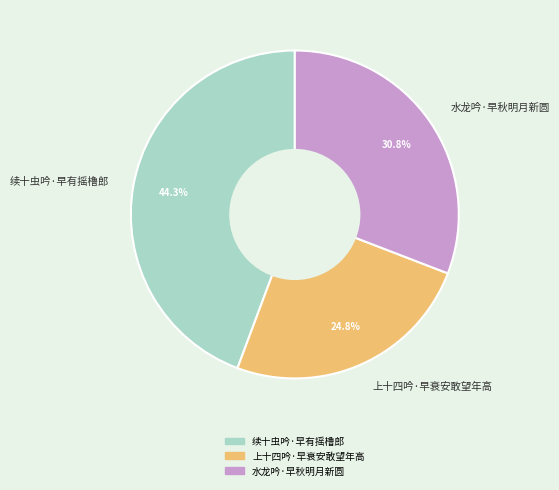

Which slice is the largest?

续十虫吟·早有摇橹郎